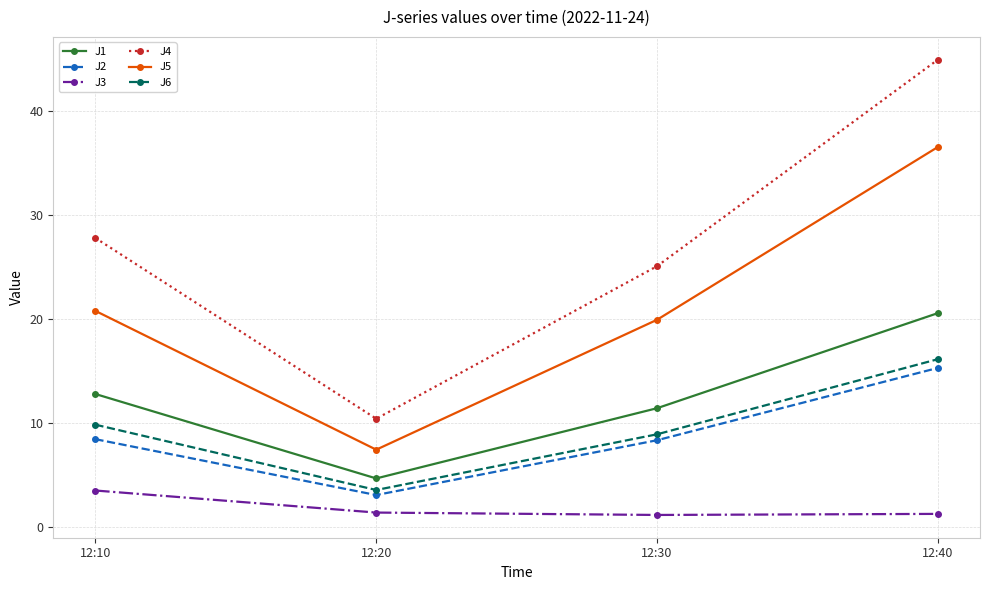

What is the value of the J3 point at the 1st from the left?

3.5